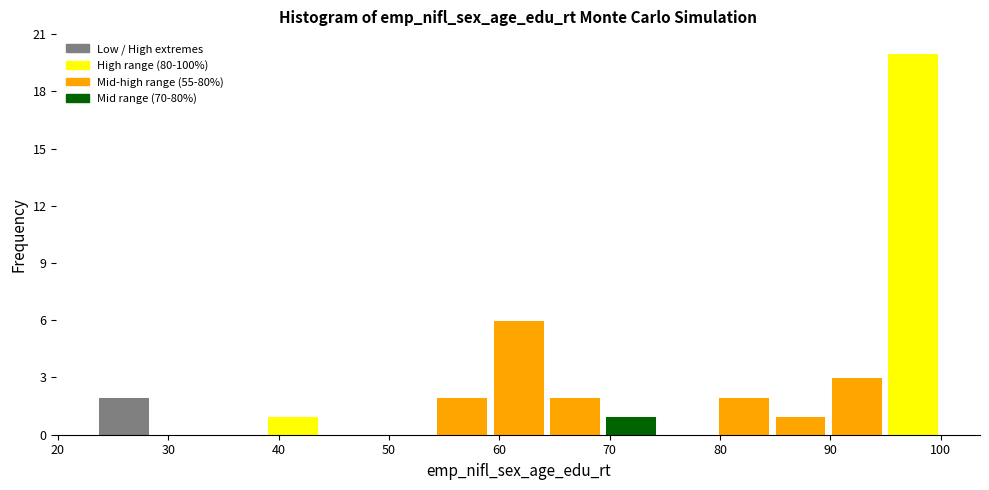

What is the height of the bar covering 64 to 69 on the x-axis? Neither the bar edges nor the heights are printed on the chart, so give them approximately, as read against the axes.

2